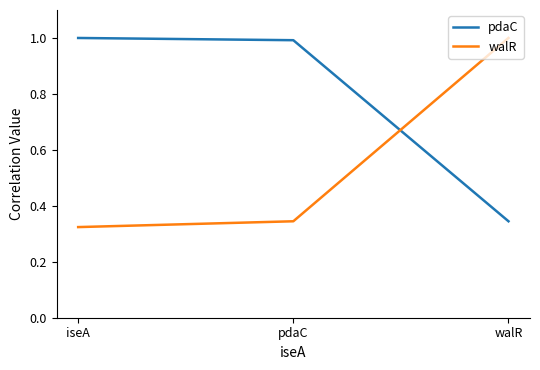

What position from the left is pdaC?

2